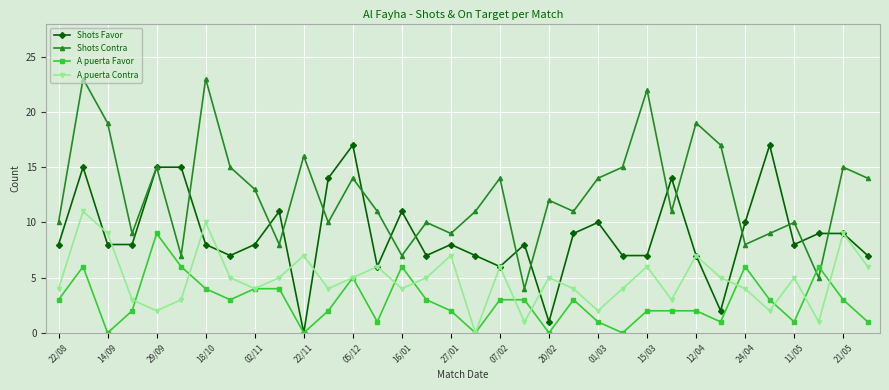

True or false: A puerta Contra and Shots Contra intersect in this chart.

False